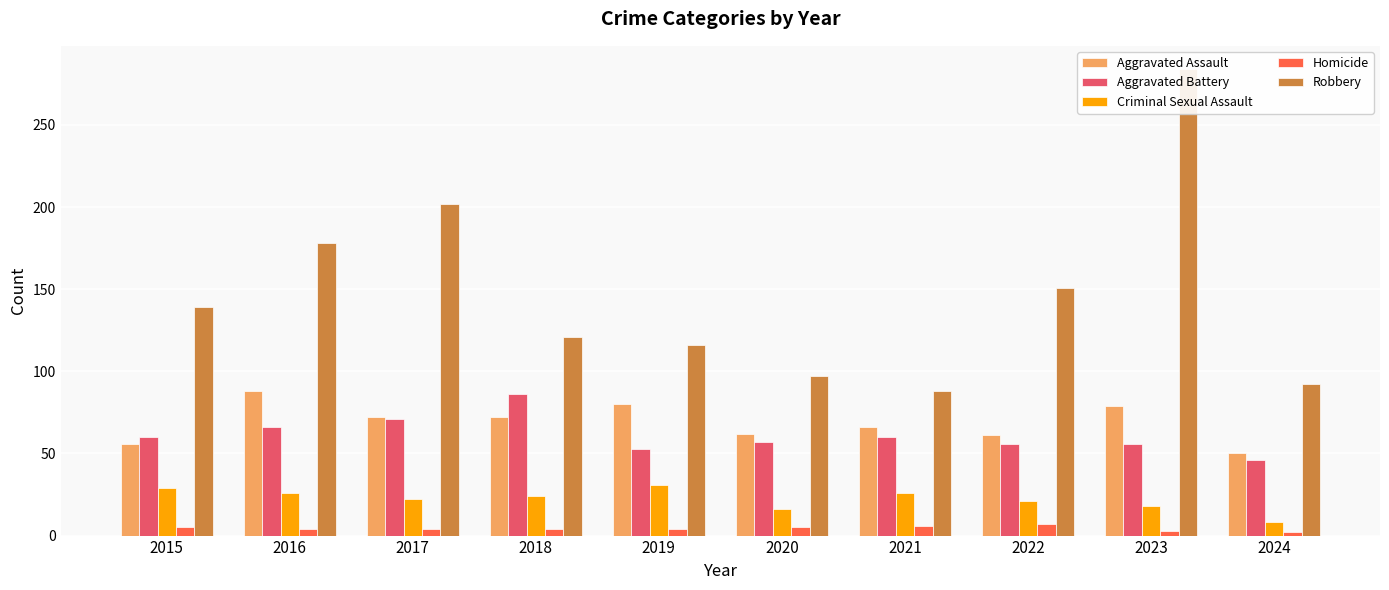

Rank the series by their maximum value, from highest to lowest.

Robbery, Aggravated Assault, Aggravated Battery, Criminal Sexual Assault, Homicide